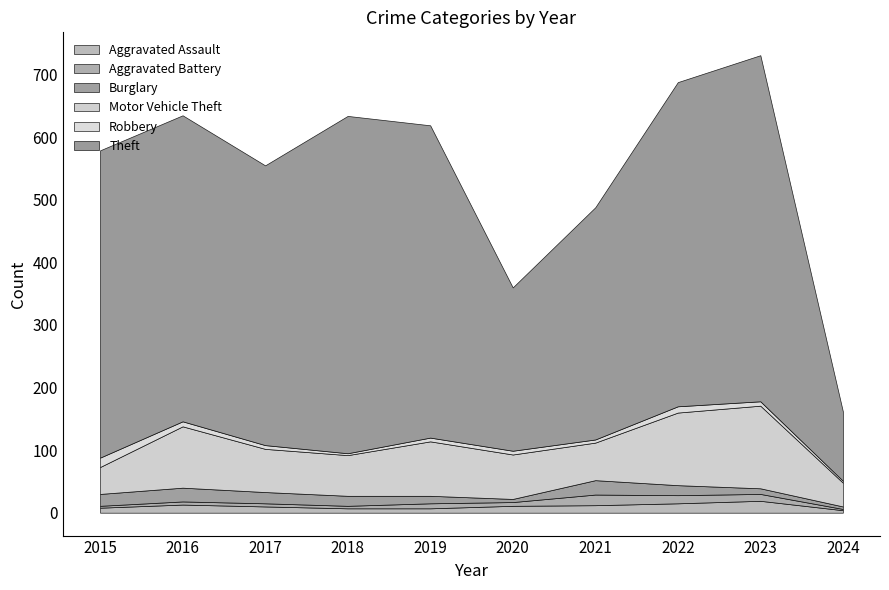

Which series changed the most between 2017 and 2022?

Theft